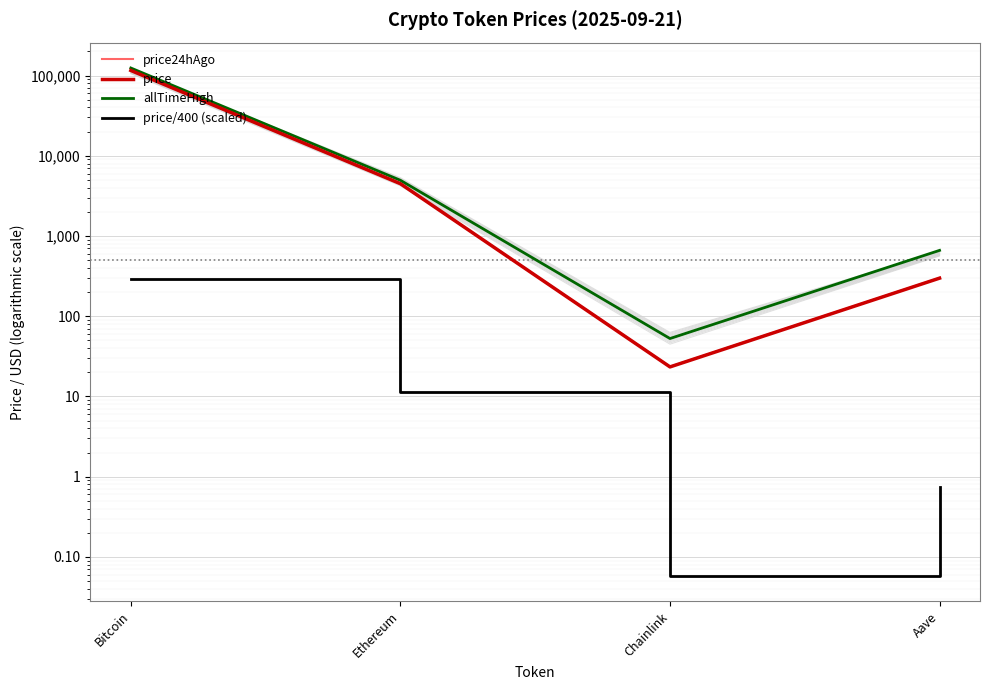

Which series has the largest range (max minus min)?

allTimeHigh